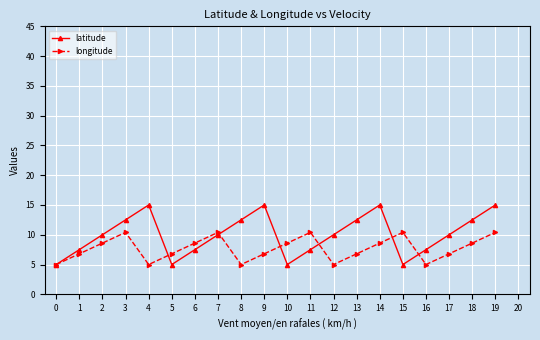

True or false: latitude has more than 1 interior local peaks.

True